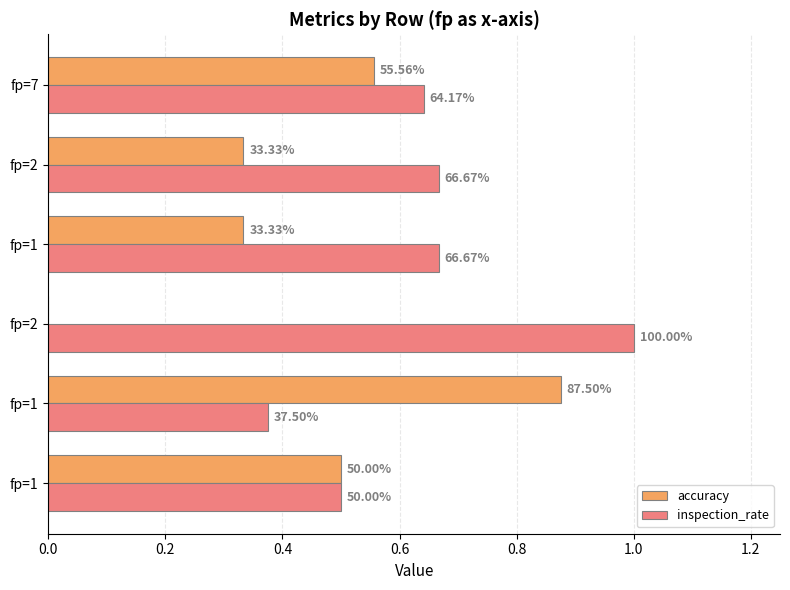

List the series in order of their overall mean, highest first.

inspection_rate, accuracy